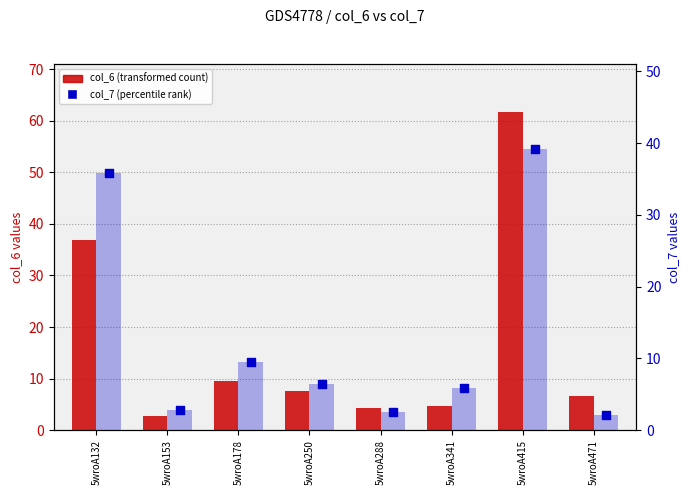

Which series has the largest total across all categories?

col_6 (transformed count)